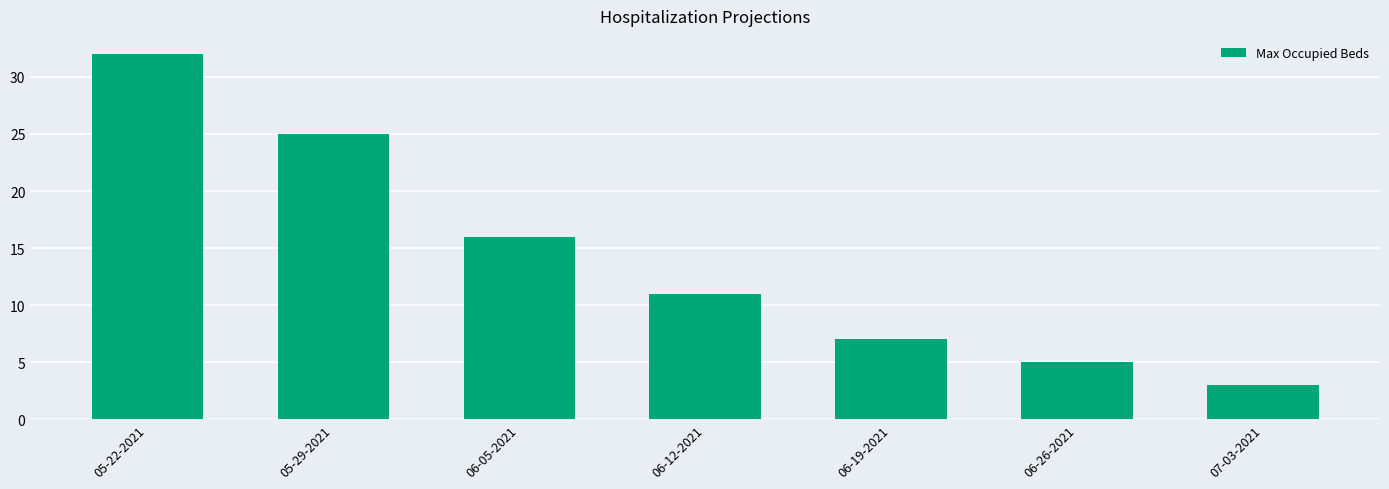

Approximately how many times larger is the value at 05-22-2021 compared to 07-03-2021?

10.7